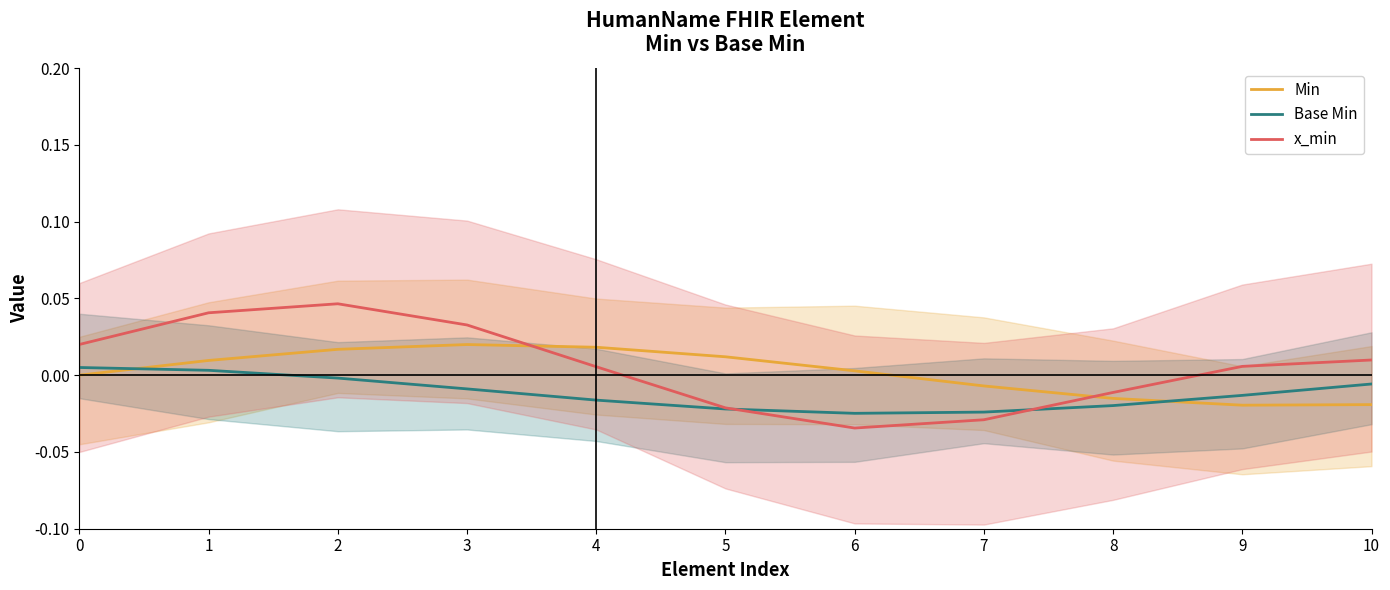

How many lines are shown in the chart?

3